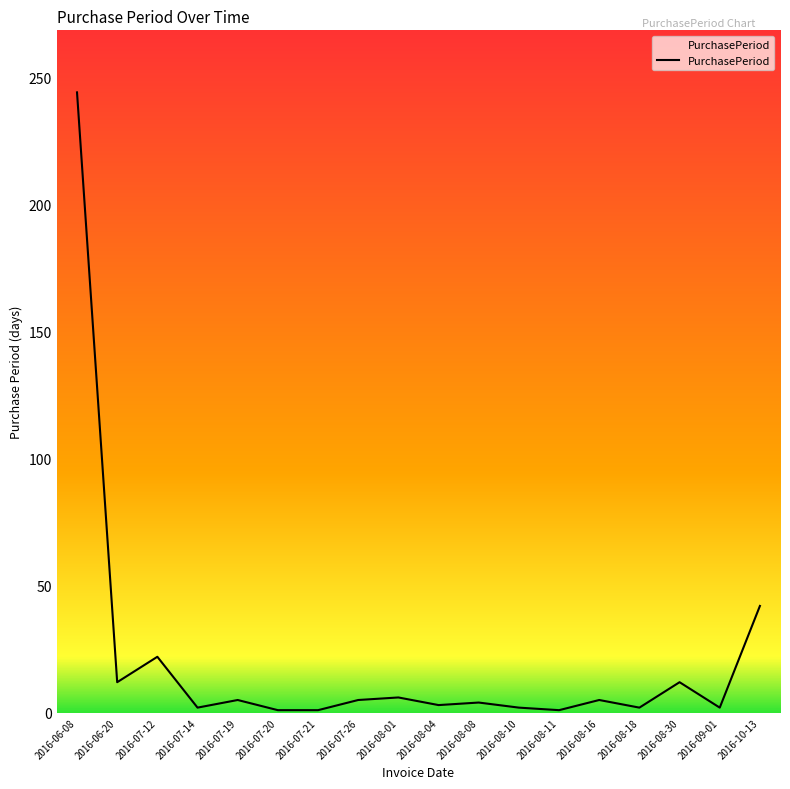

Where does the data first go above 5?

2016-06-08